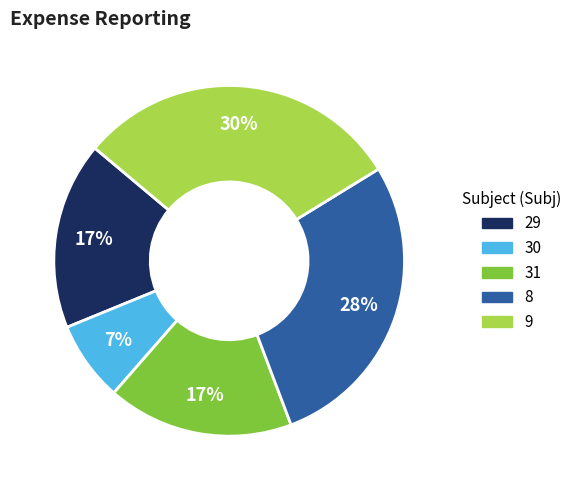

How many segments does this pie chart have?

5